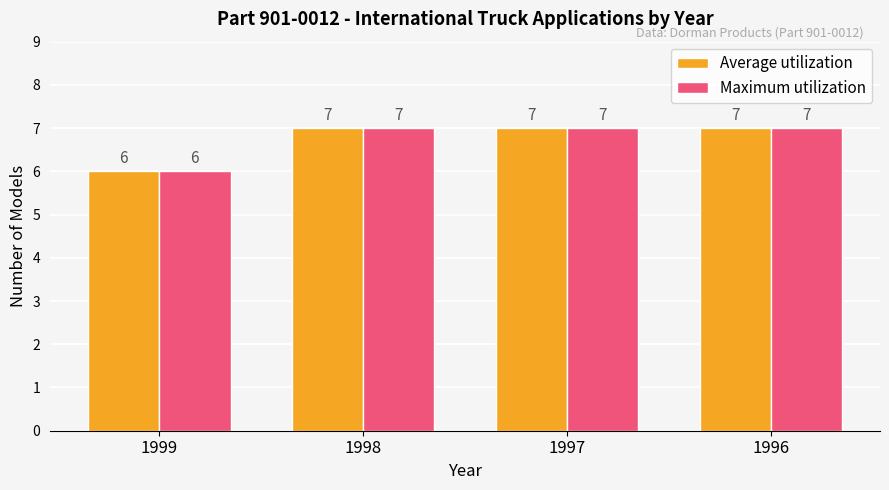

The Average utilization series shows 7 at 1997. True or false?

True